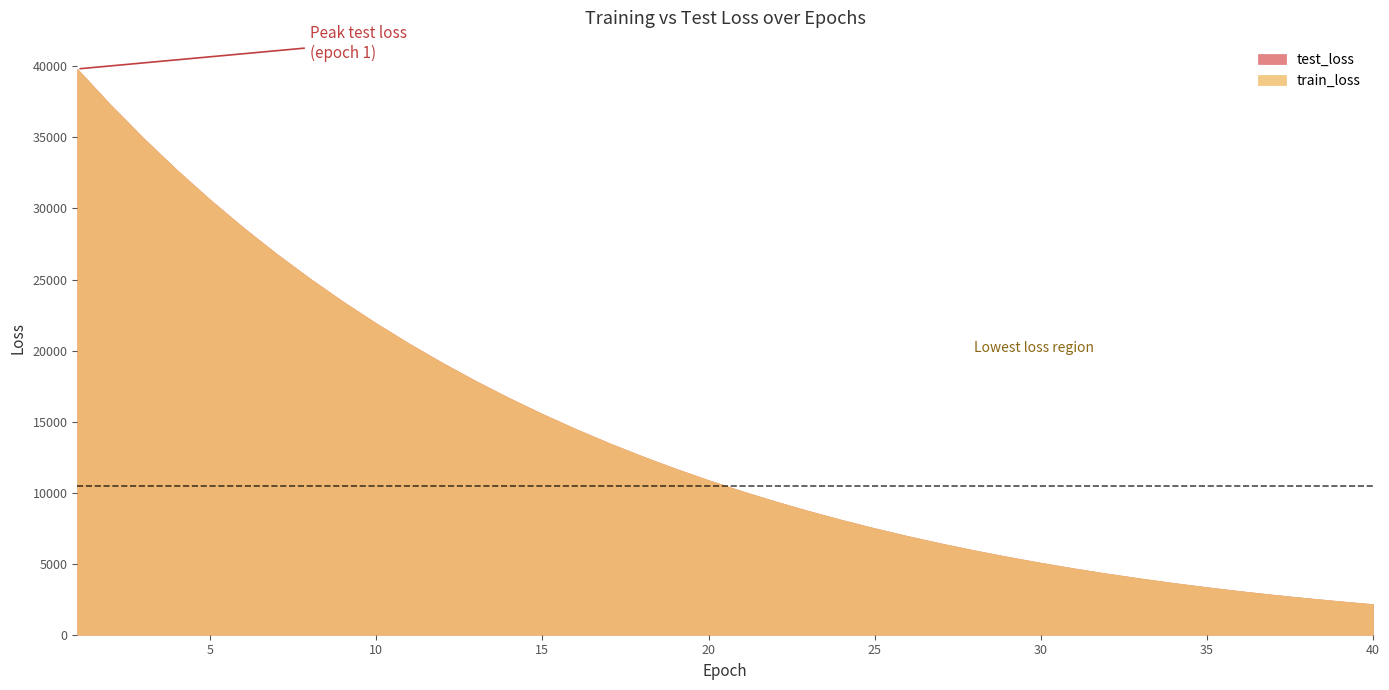

At which category does the chart reach its minimum across all series?

40